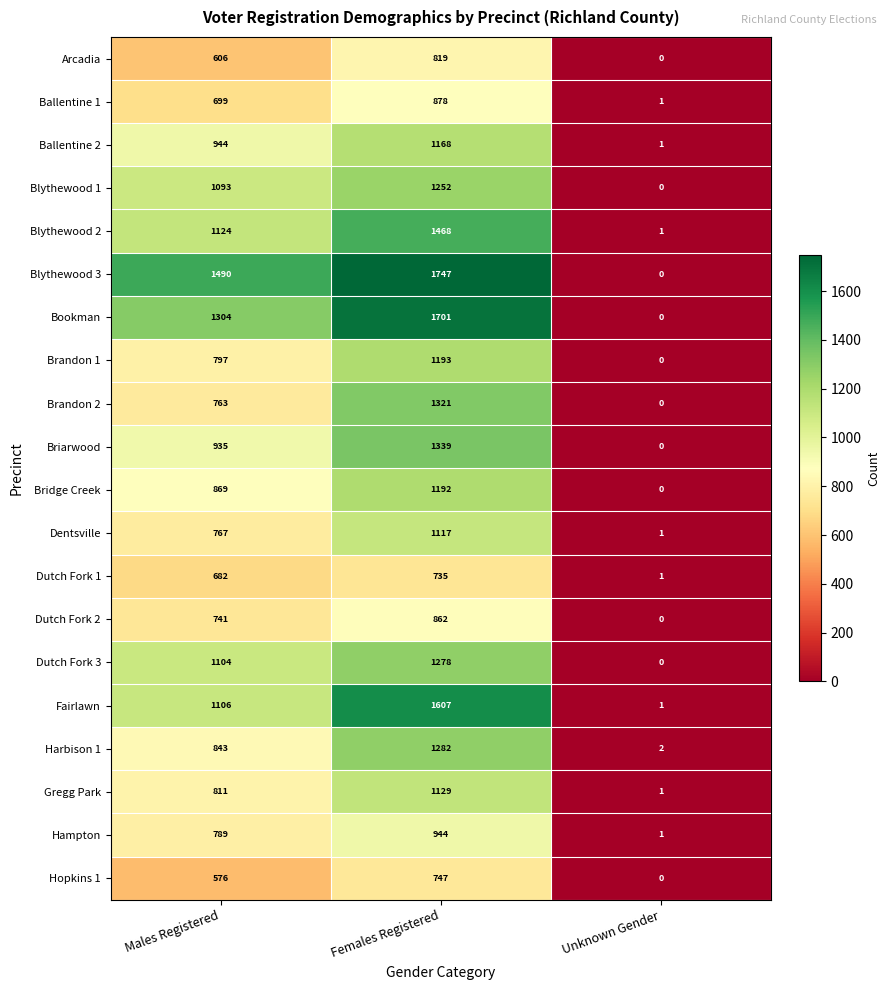

The value of Dutch Fork 1 at Males Registered is 682. True or false?

True